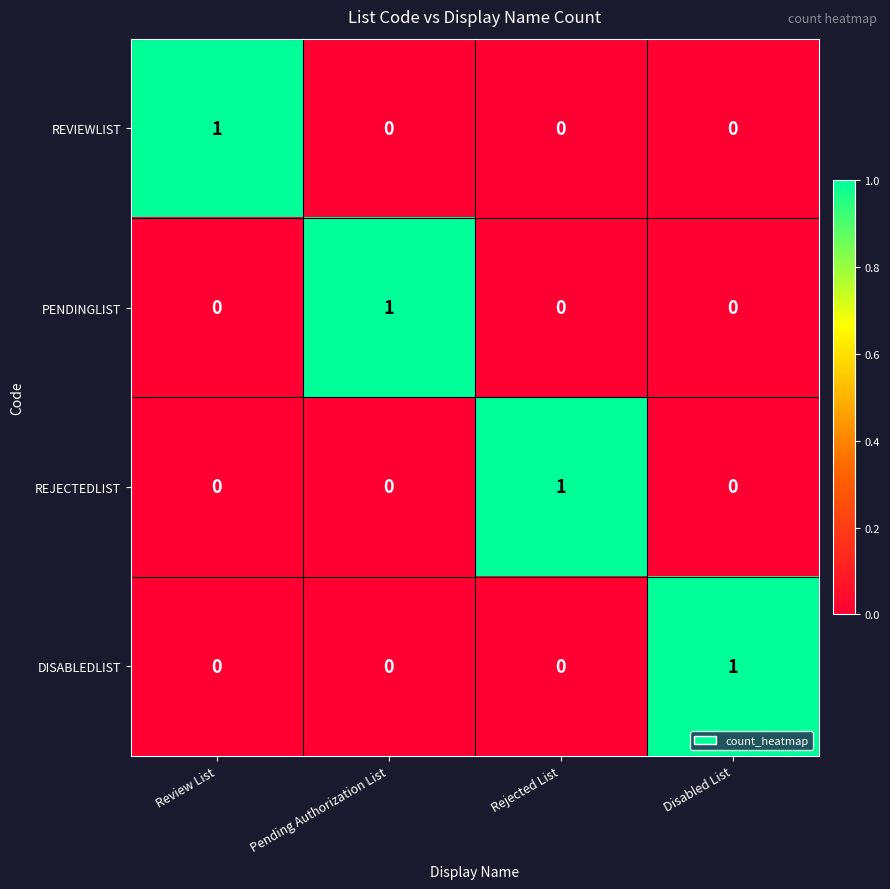

The value of REVIEWLIST at Pending Authorization List is 0. True or false?

True